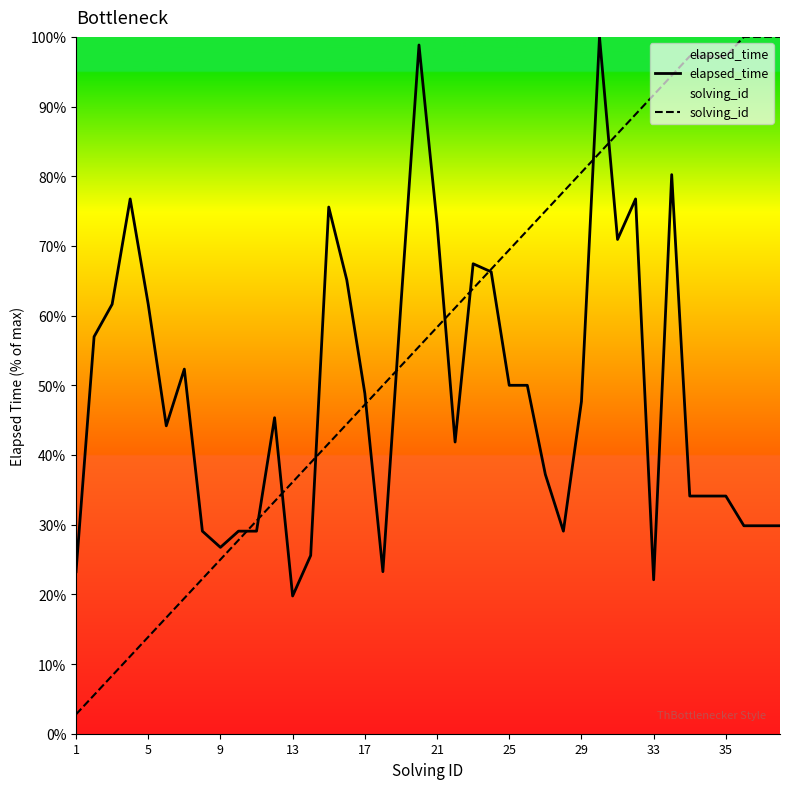

Which series has the largest total across all categories?

solving_id